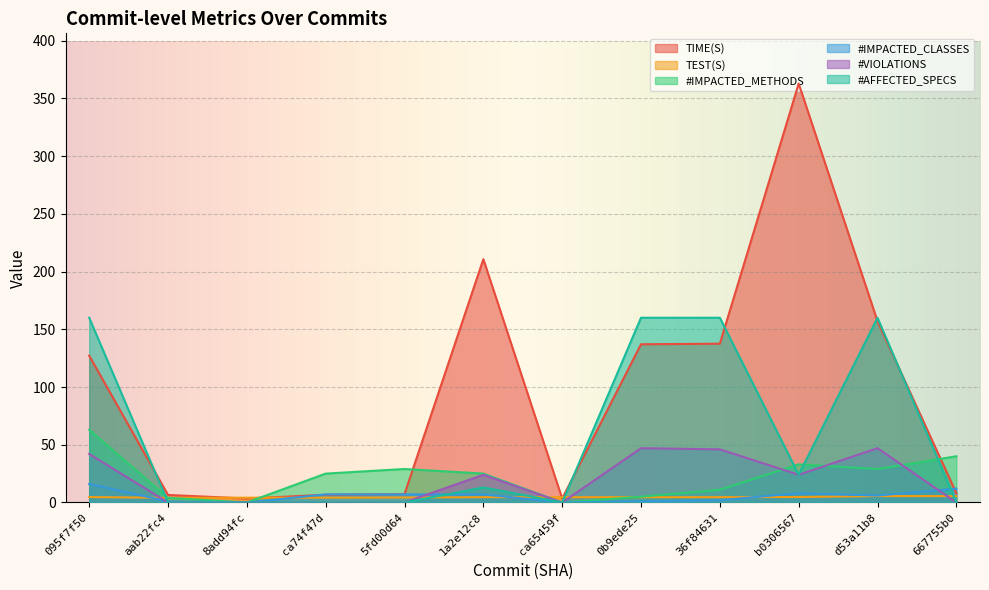

How many values in the #IMPACTED_CLASSES series are below 7?

6